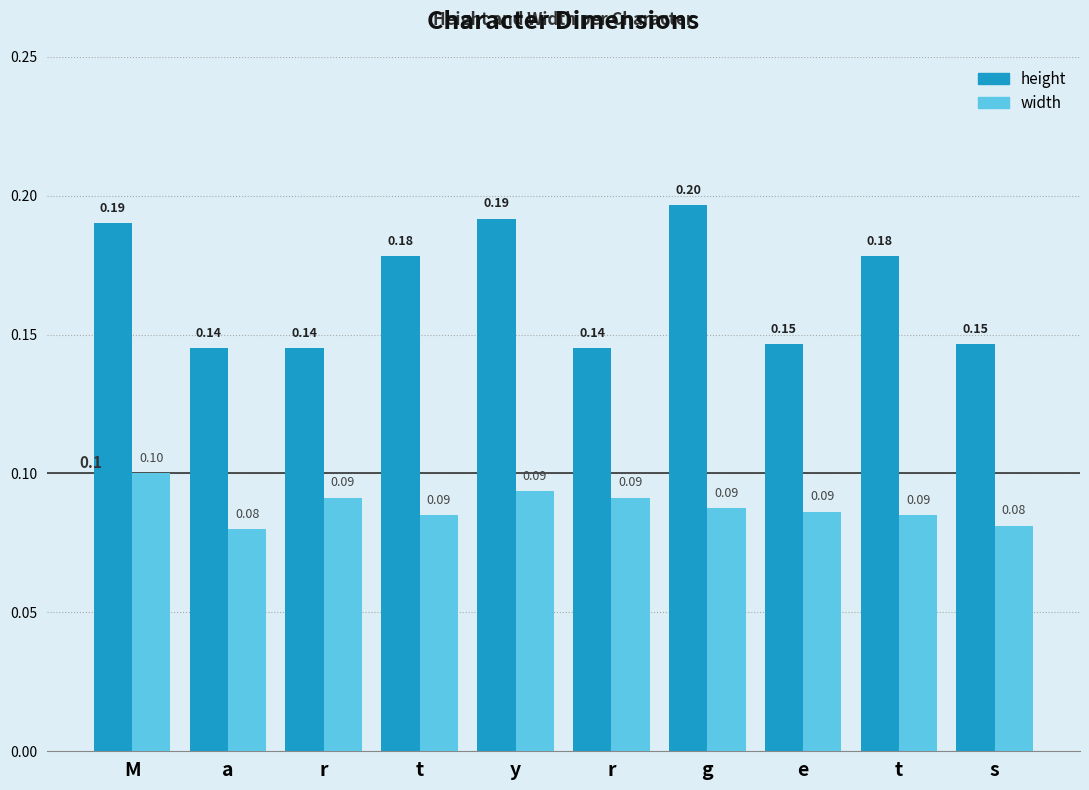

How many bars are there in total?

20